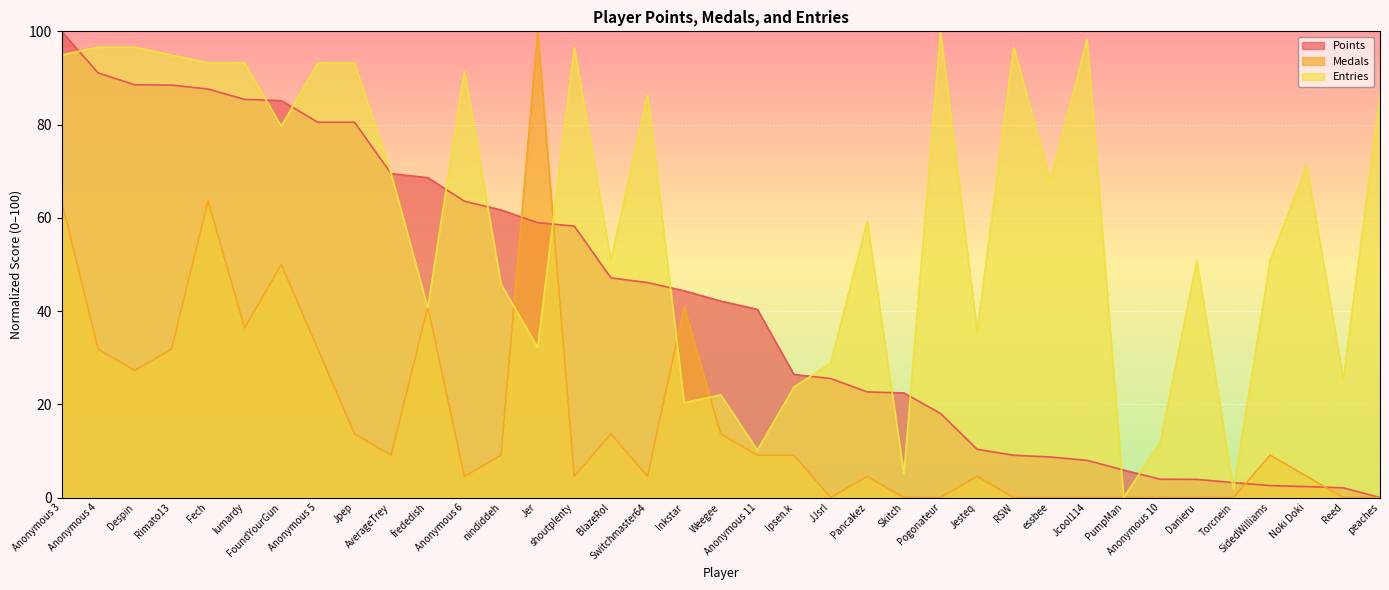

How many interior local valleys does the Entries series have?

12